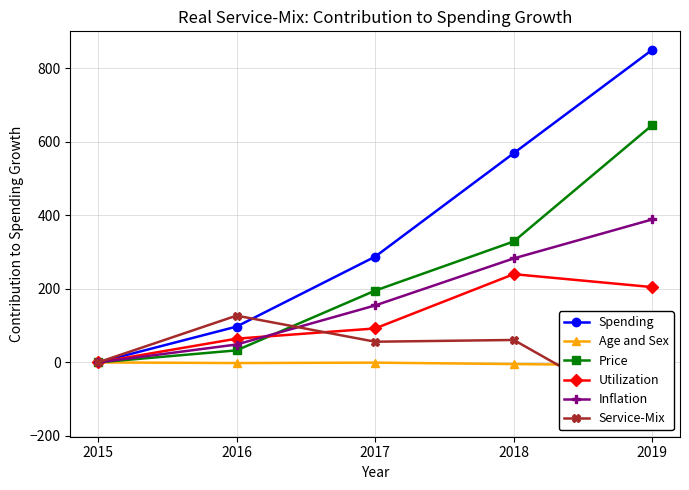

What is the value of the Age and Sex point at the 2nd from the left?

-1.7